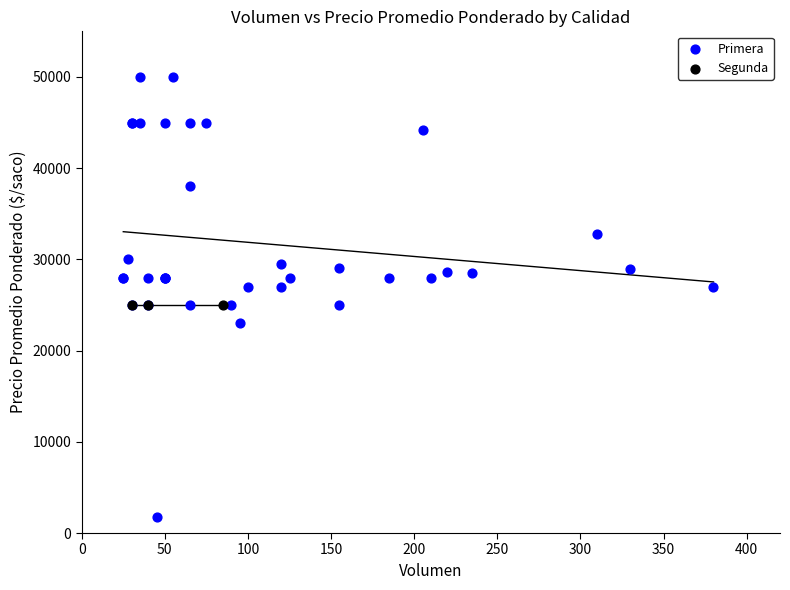

Which series reaches the maximum Y coordinate?

Primera